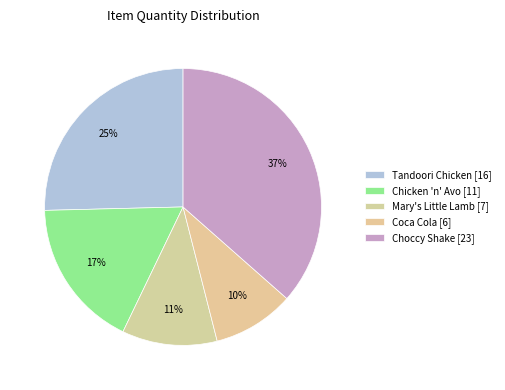

Count the number of slices in the pie.

5